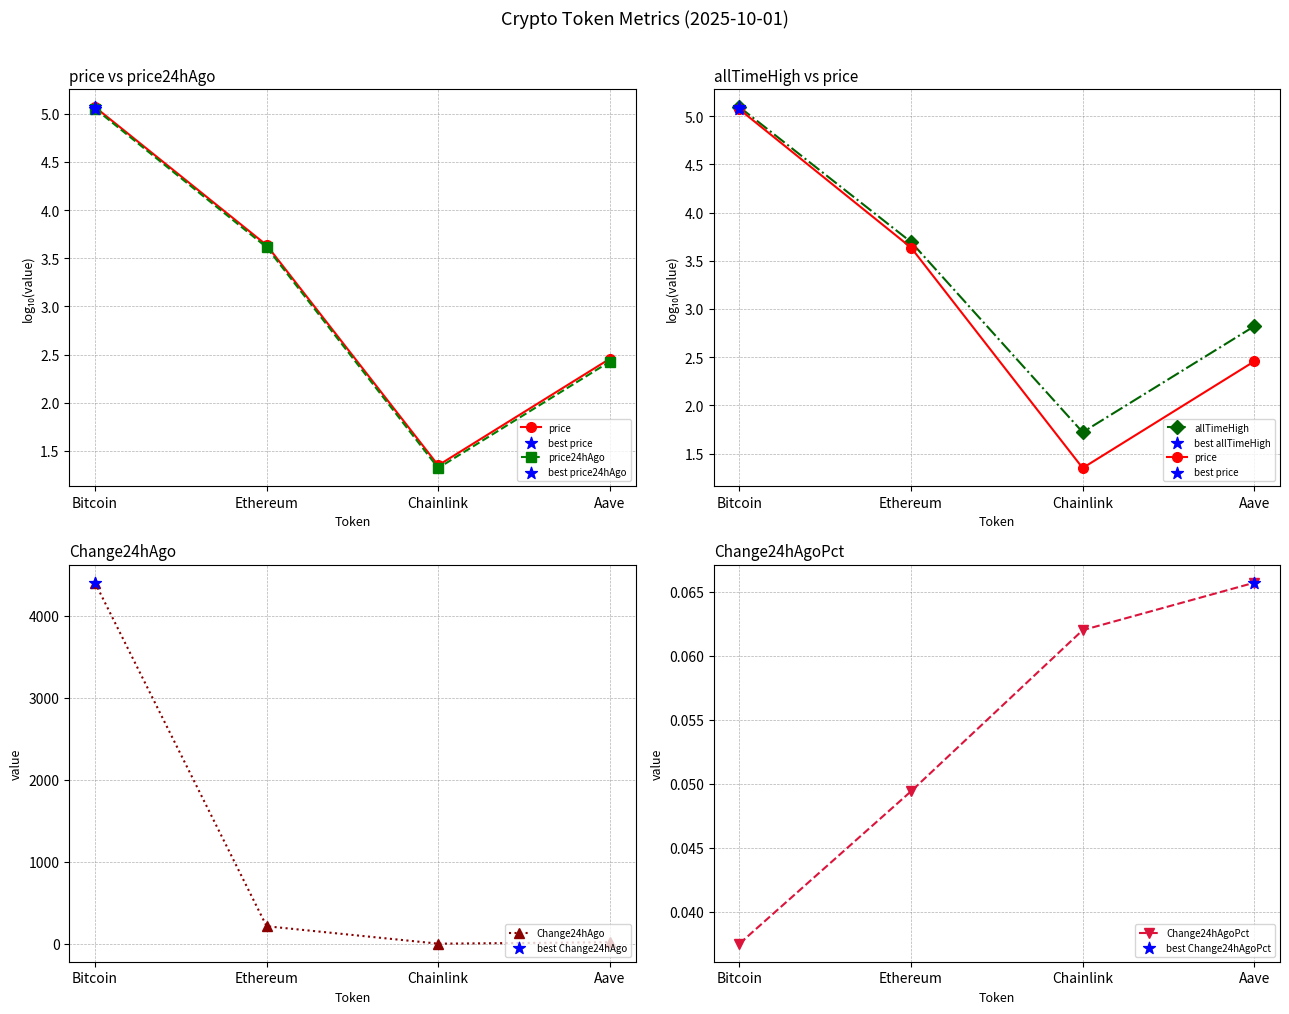

What is the total value across all series at Aave?

26.6